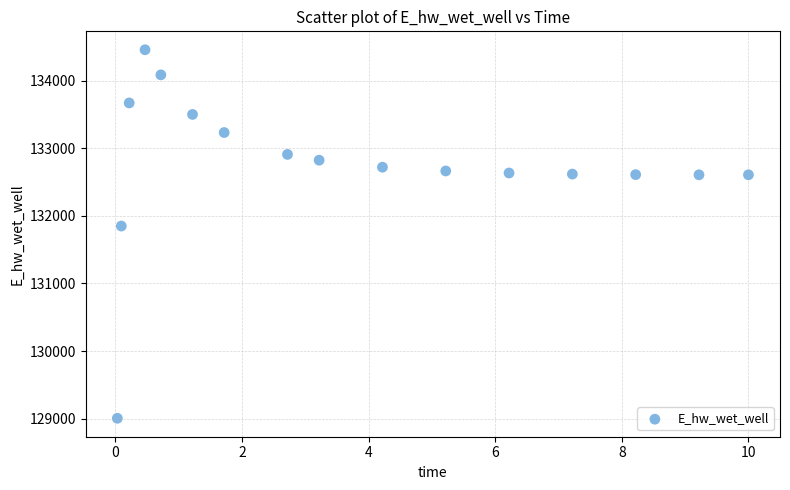

What is the range of Y values (max minus min)?

5449.5